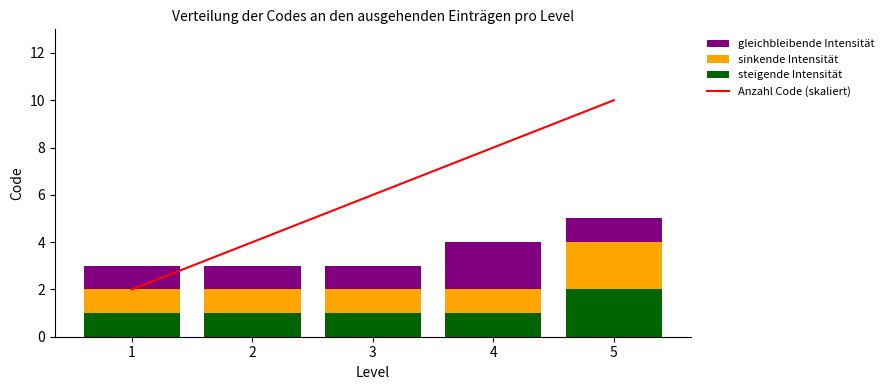

What is the sum of the sinkende Intensität values at 4 and 1?

2